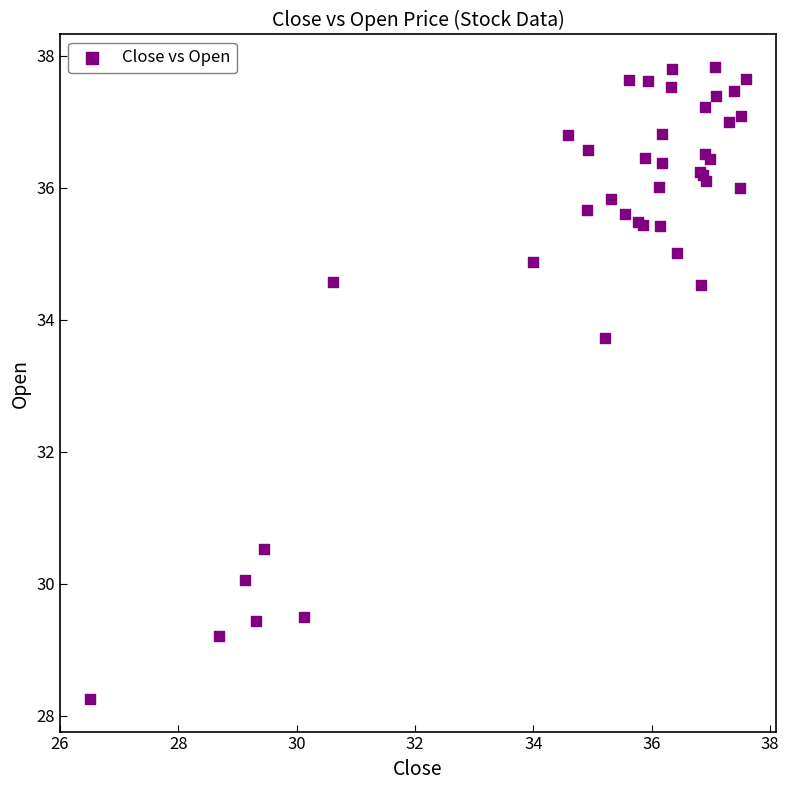

What Y value in the scatter plot is closest to 33?

33.7